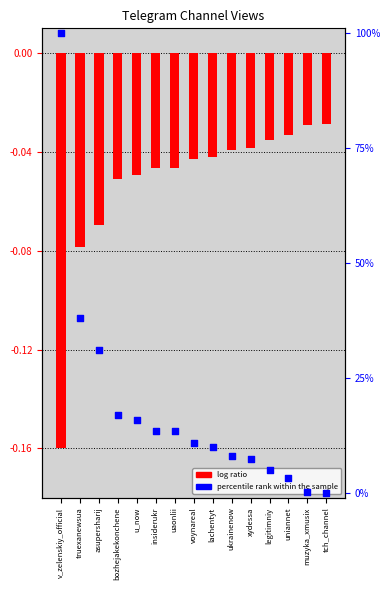

What is the total value across all series at xydessa?

7.3